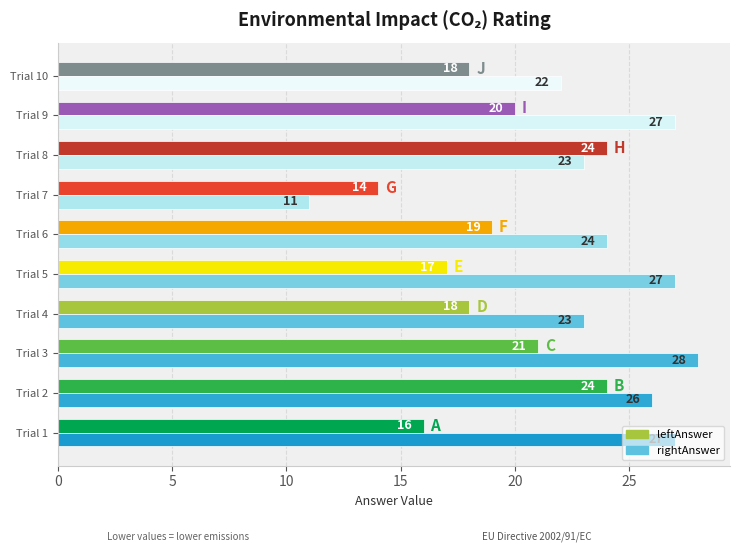

Is the value of leftAnswer at Trial 6 greater than the value of rightAnswer at Trial 6?

No